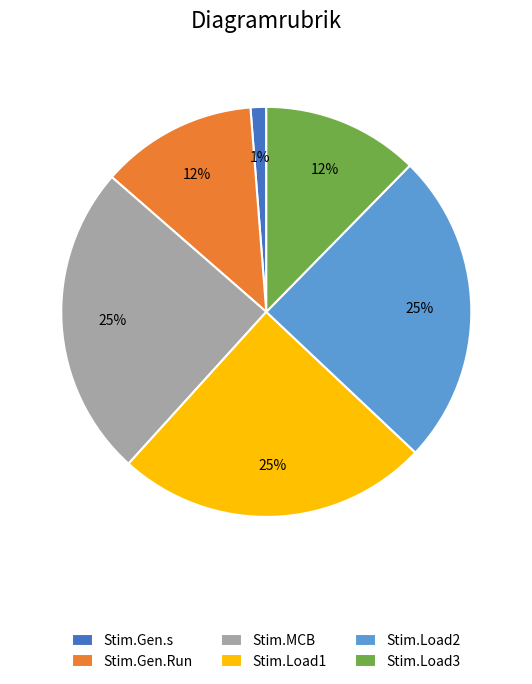

Do Stim.Gen.Run and Stim.Load2 together represent more than half of the pie?

No